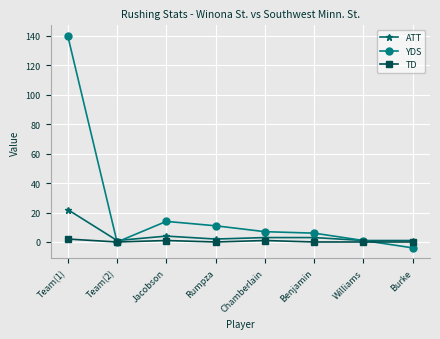

Which series has the largest range (max minus min)?

YDS